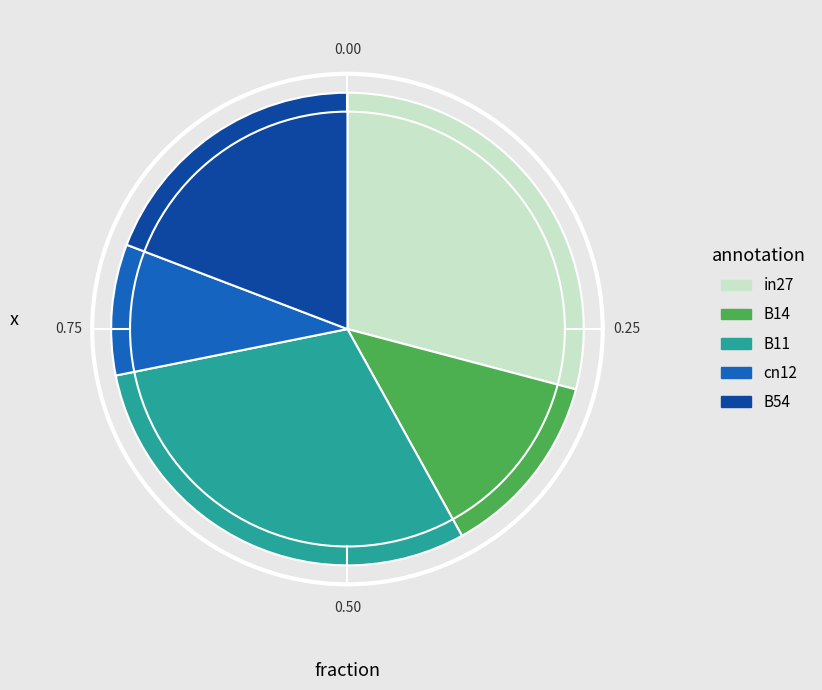

Which slice is the largest?

B11